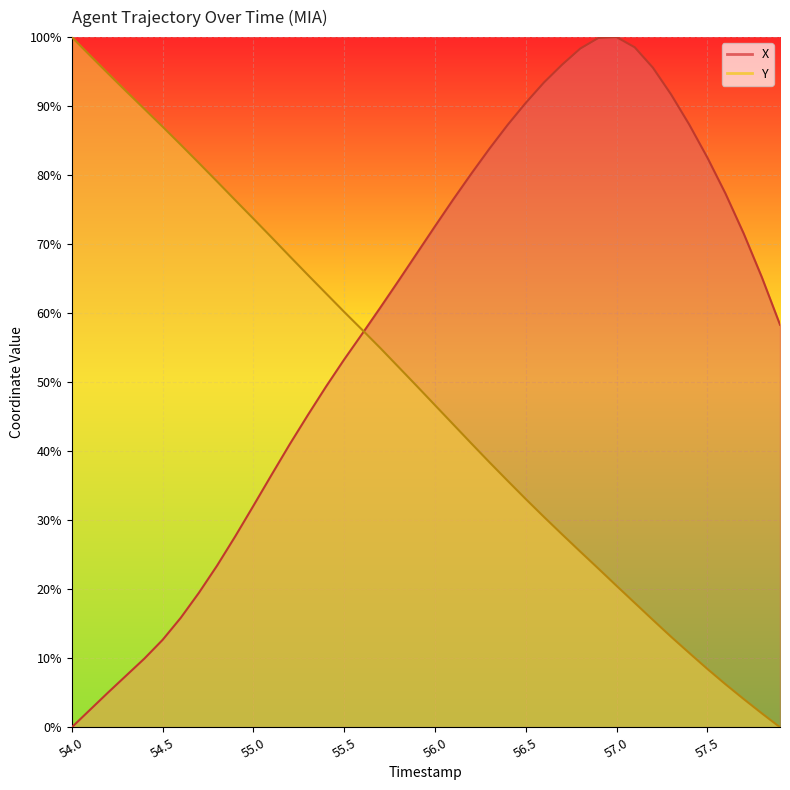

At which label does Y first exceed 49?

54.0